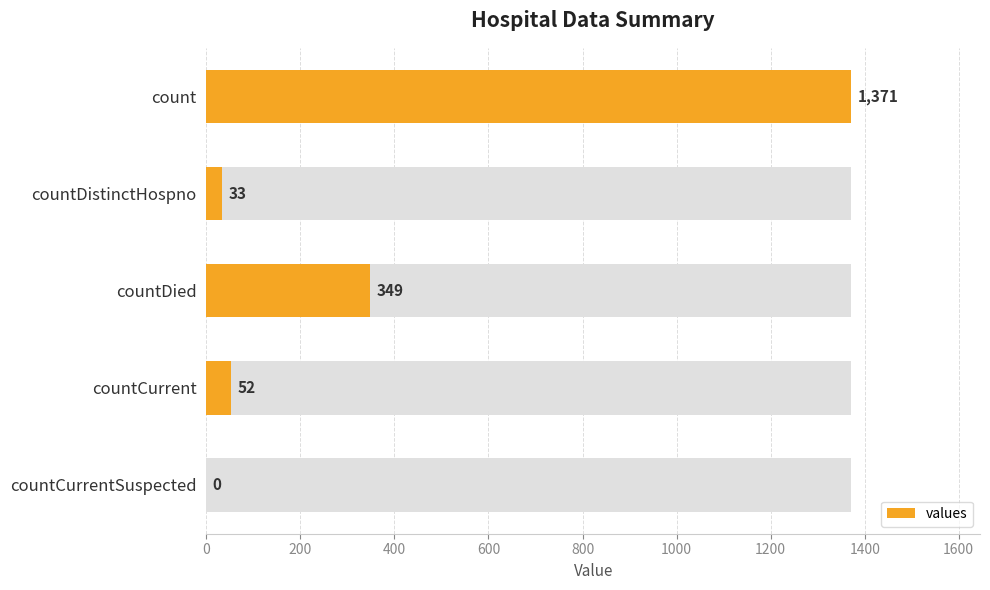

What is the difference between the maximum and minimum values?

1371